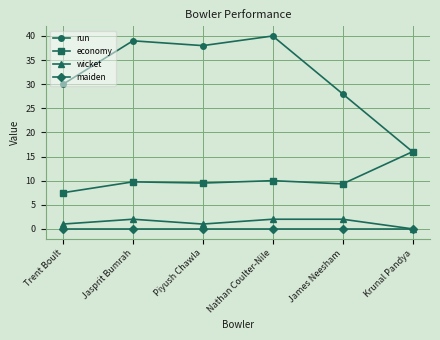

At which label does economy first exceed 9?

Jasprit Bumrah